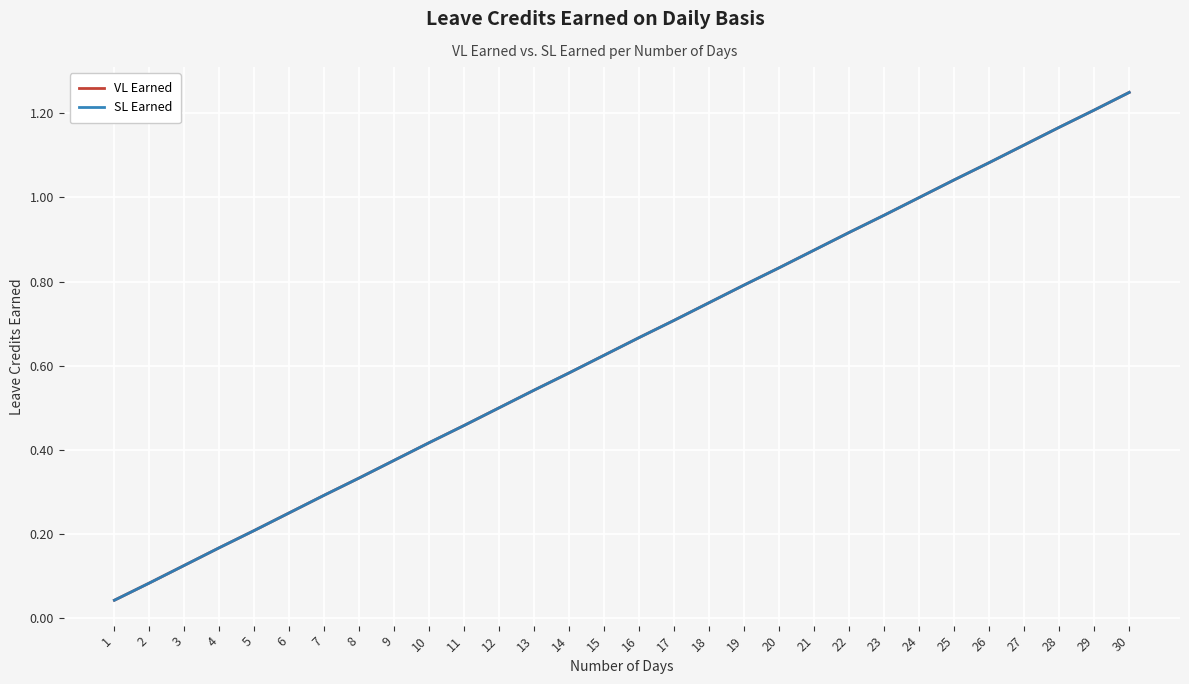

At how many categories does at least one series exceed 1?

6